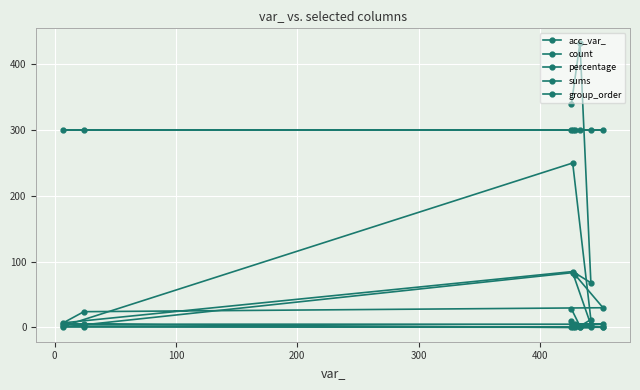

How many lines are shown in the chart?

5